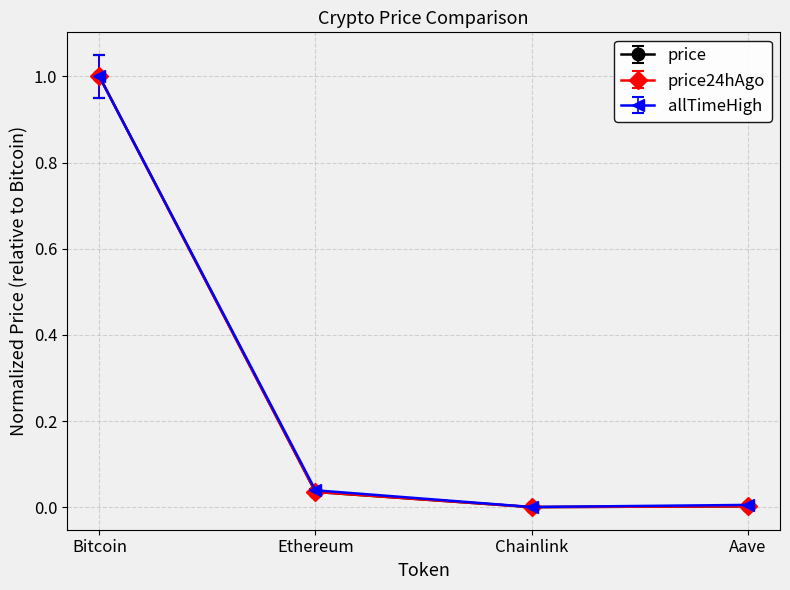

Is it true that price24hAgo equals 0.6 at Bitcoin?

False